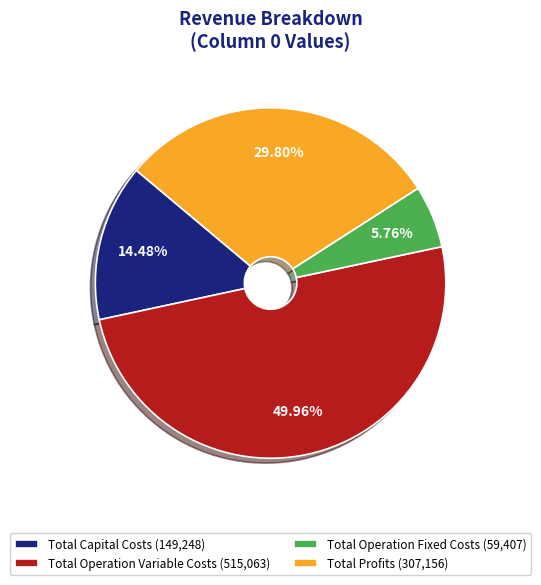

What is the ratio of the value at Total Profits to the value at Total Capital Costs?

2.1